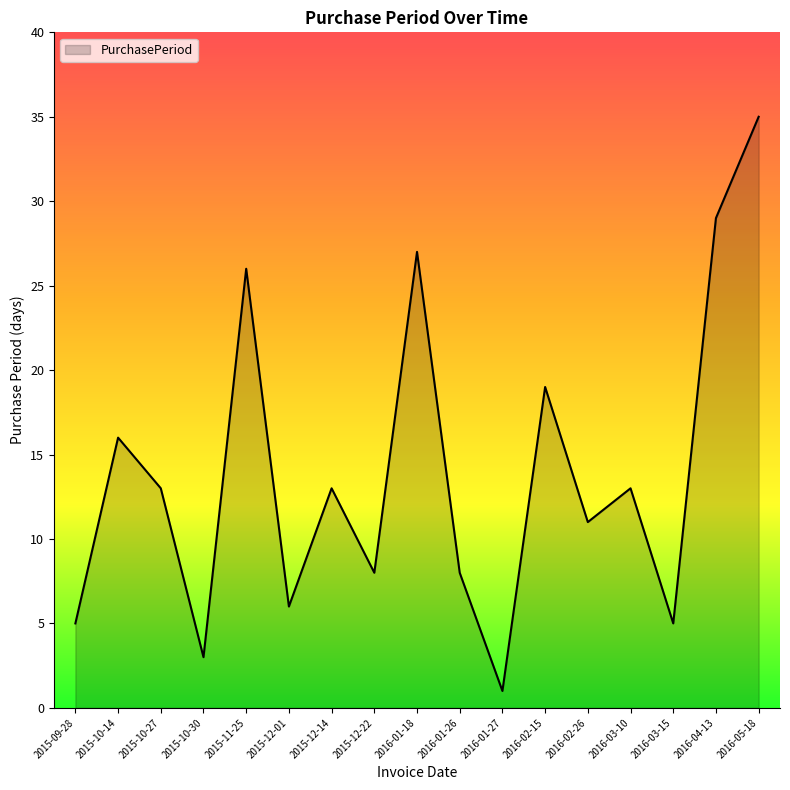

Does the chart have visible grid lines?

No